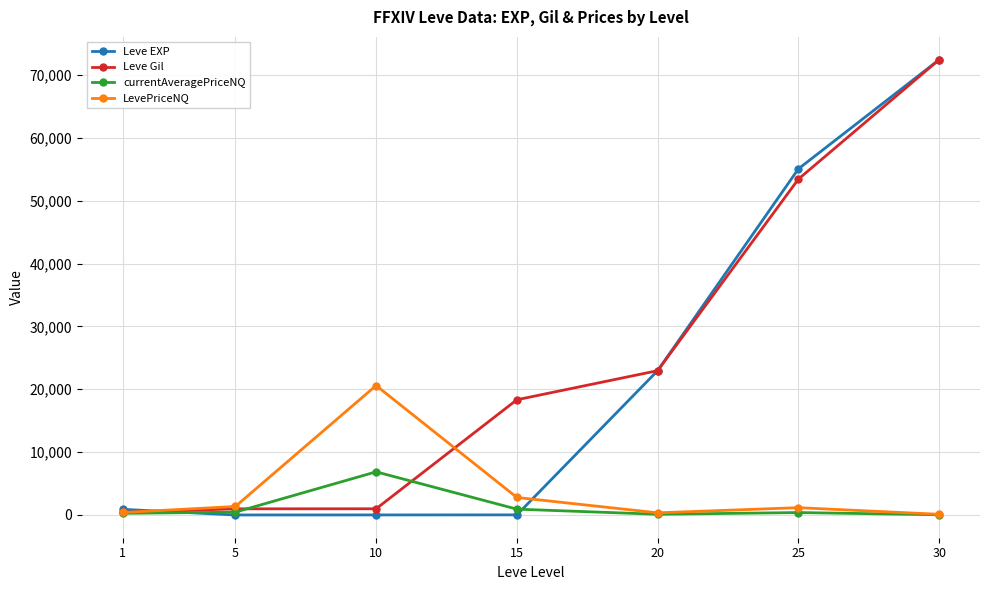

How many series are shown in this chart?

4